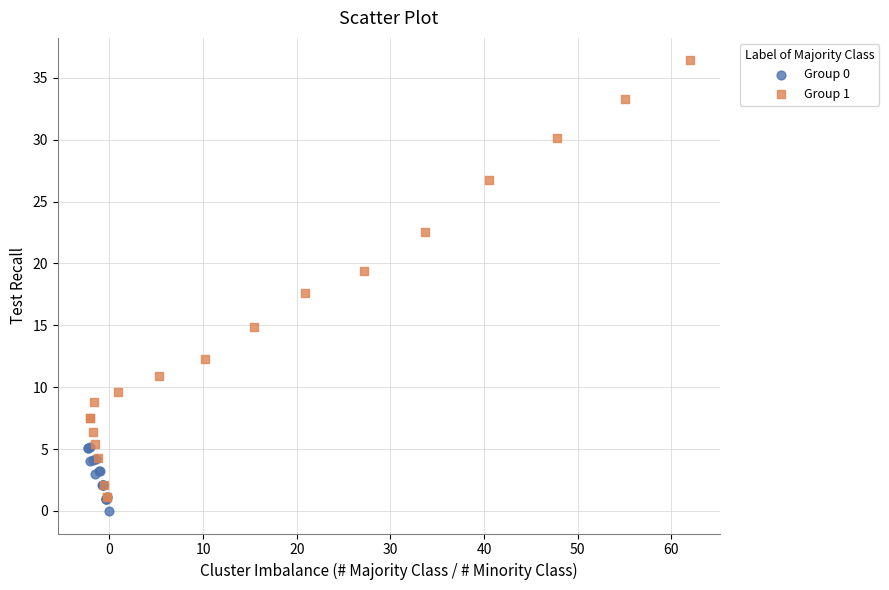

Which series has the widest spread of Y values?

Group 1